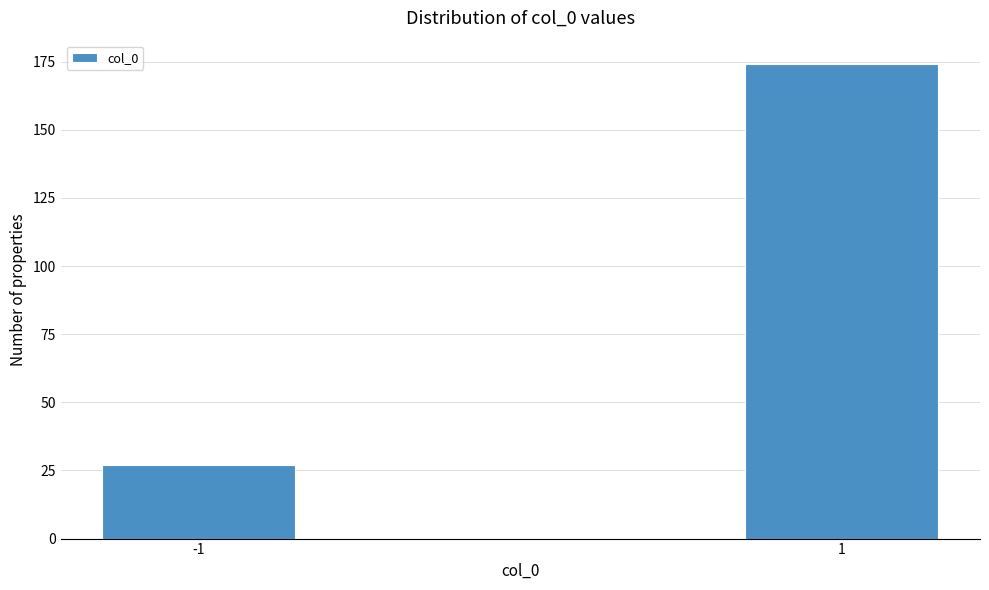

Reading left to right, extract all data points from this chart.

-1=27	1=174